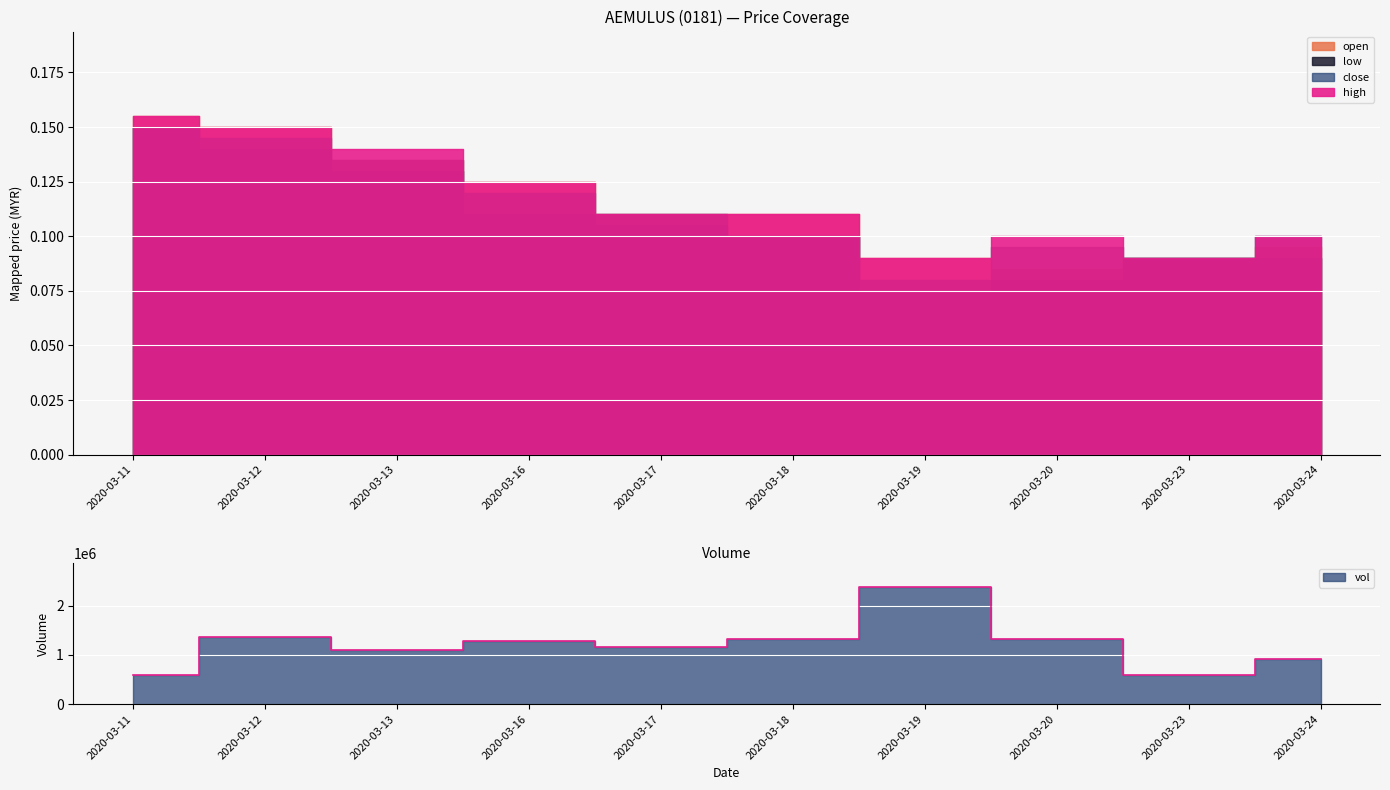

At which label is close closest to 0?

2020-03-19